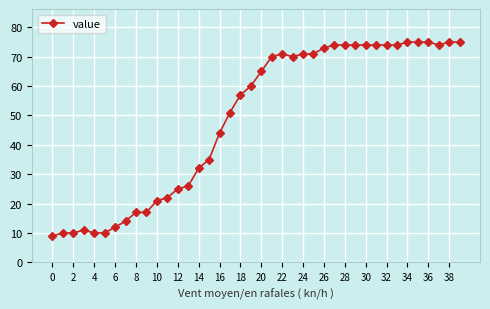

What is the smallest value displayed?

9